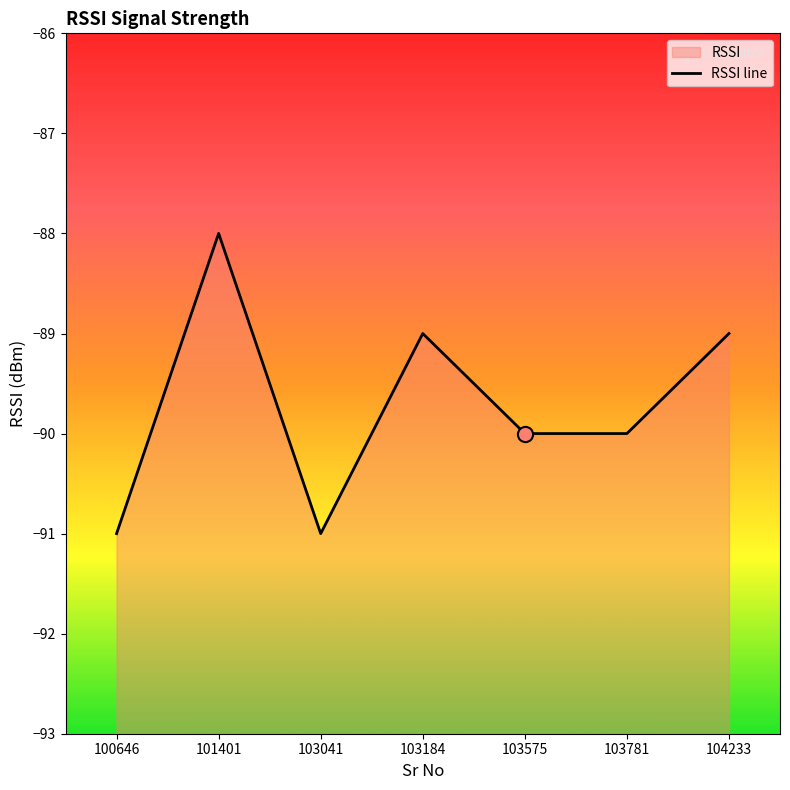

Which has a higher value, 103781 or 104233?

104233